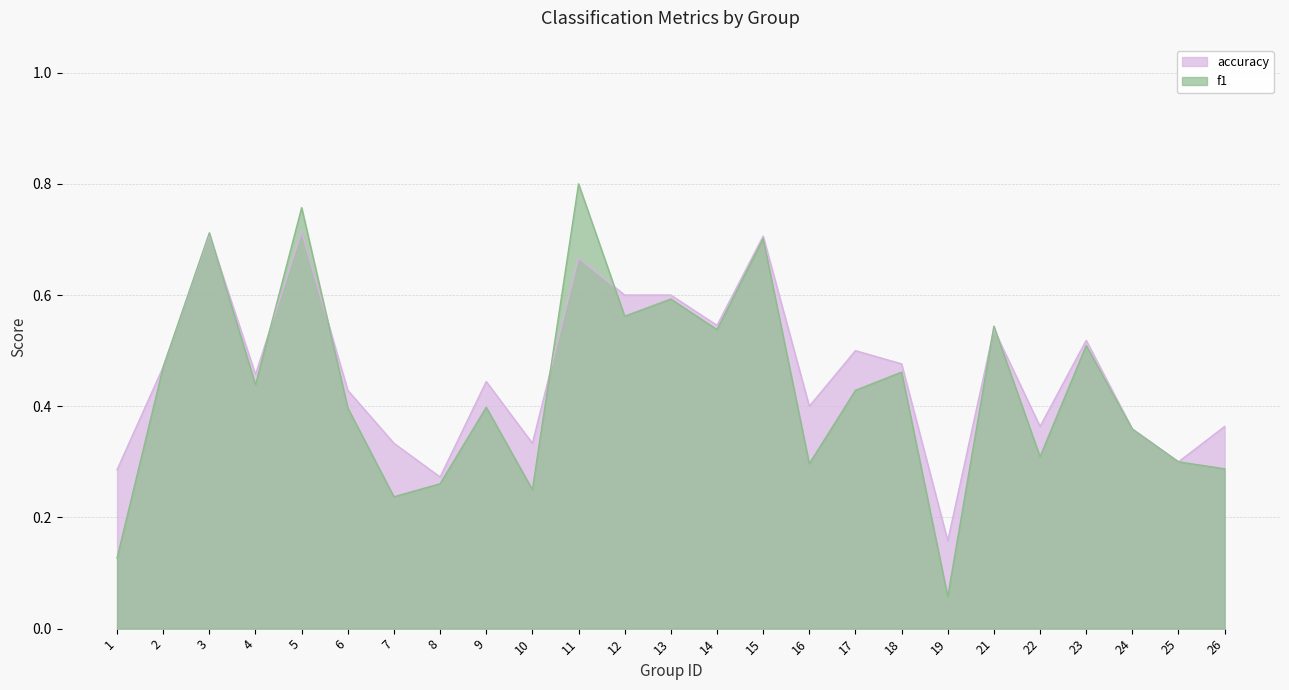

Which series has the widest spread of values?

f1